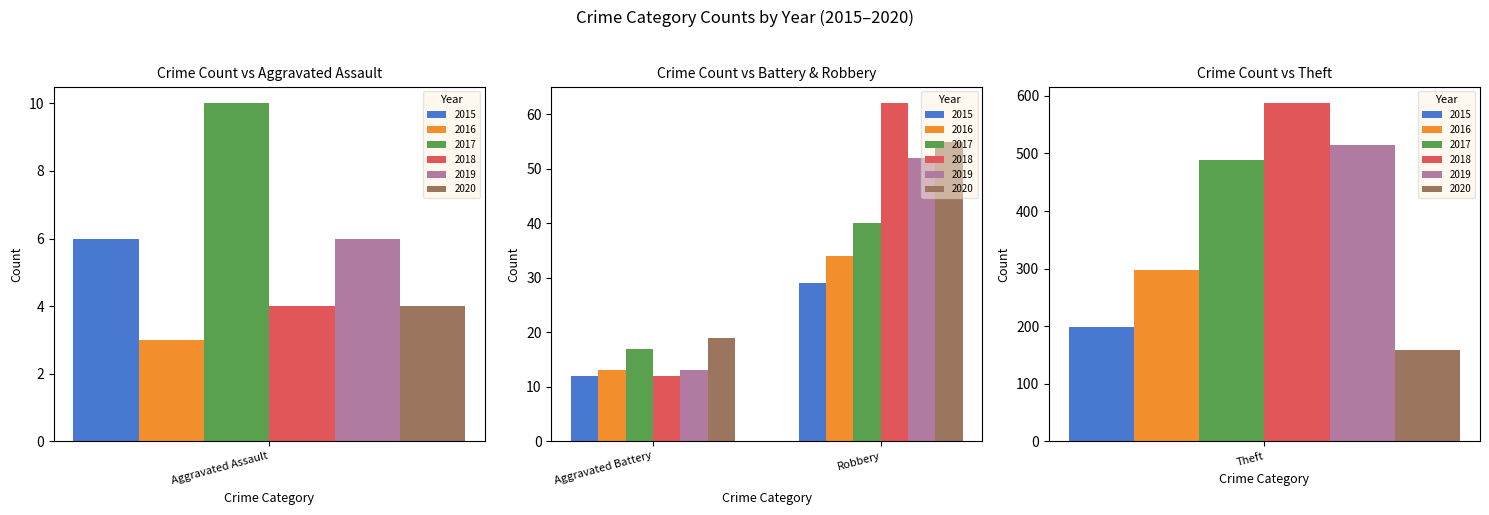

What is the difference between the second highest and minimum values in the 2017 series?

30